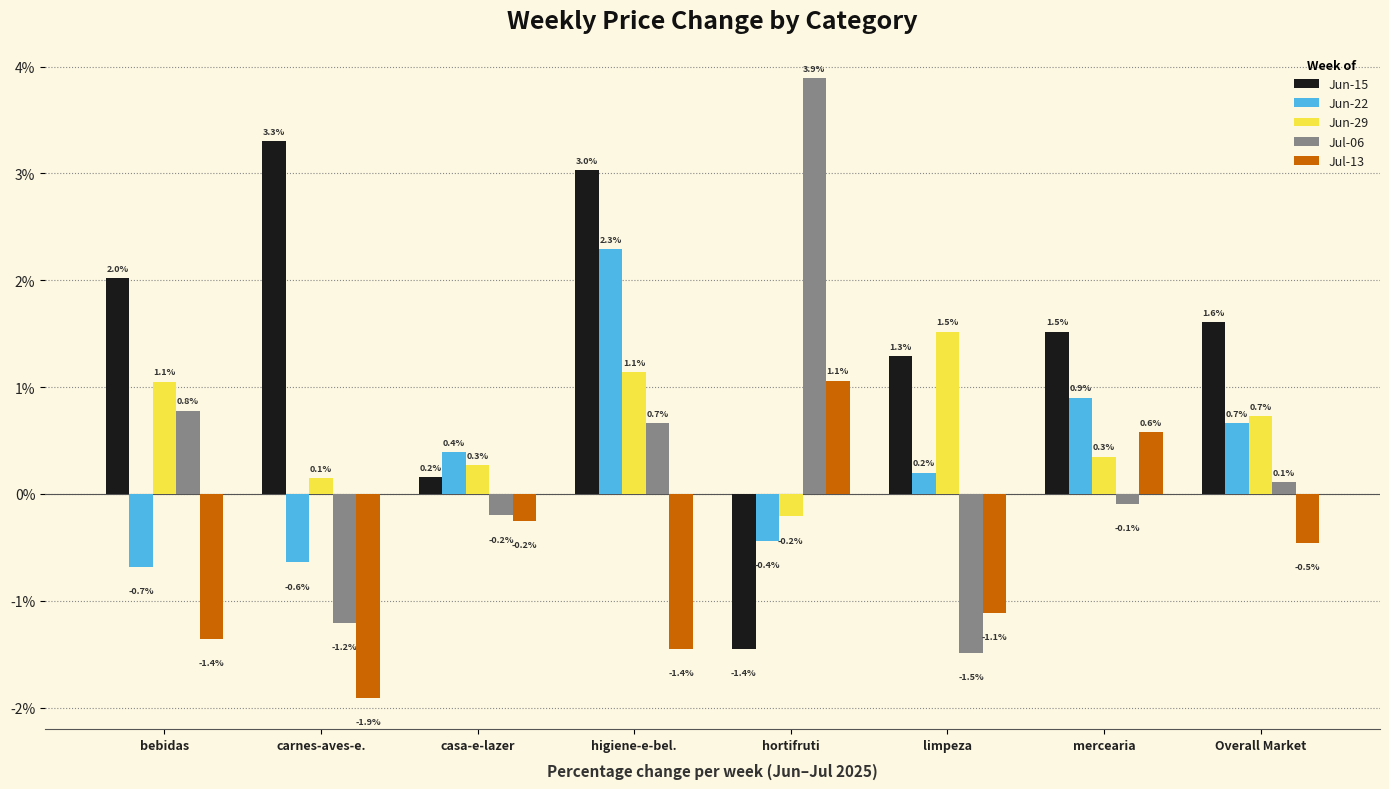

List the labels in order of Jun-15 value, largest first.

carnes-aves-e., higiene-e-bel., bebidas, Overall Market, mercearia, limpeza, casa-e-lazer, hortifruti